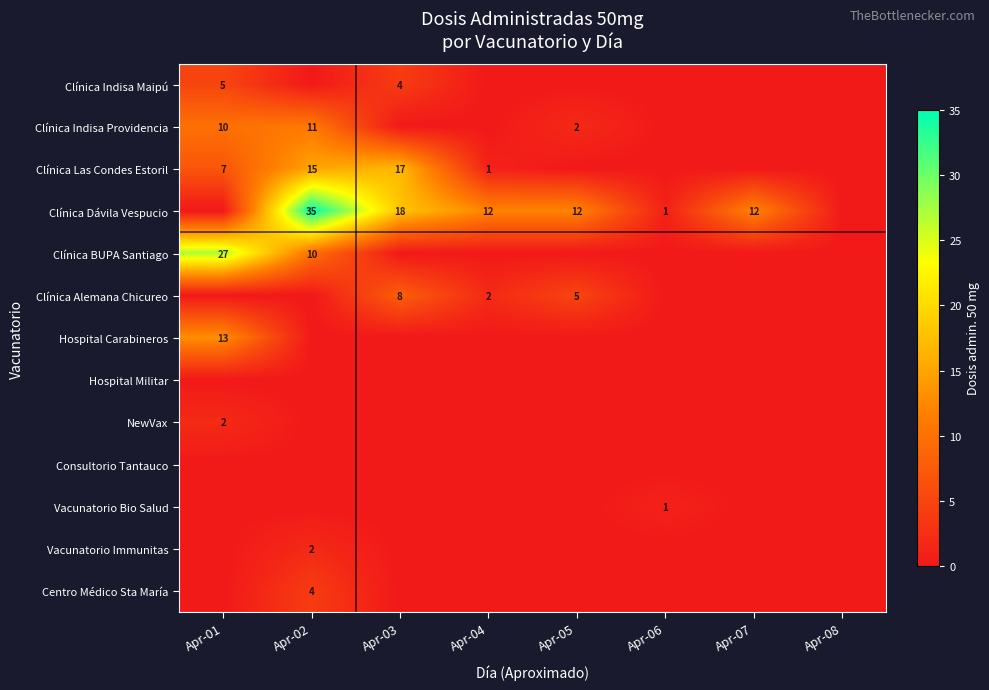

Is it true that Clínica Dávila Vespucio equals 18 at Apr-03?

True